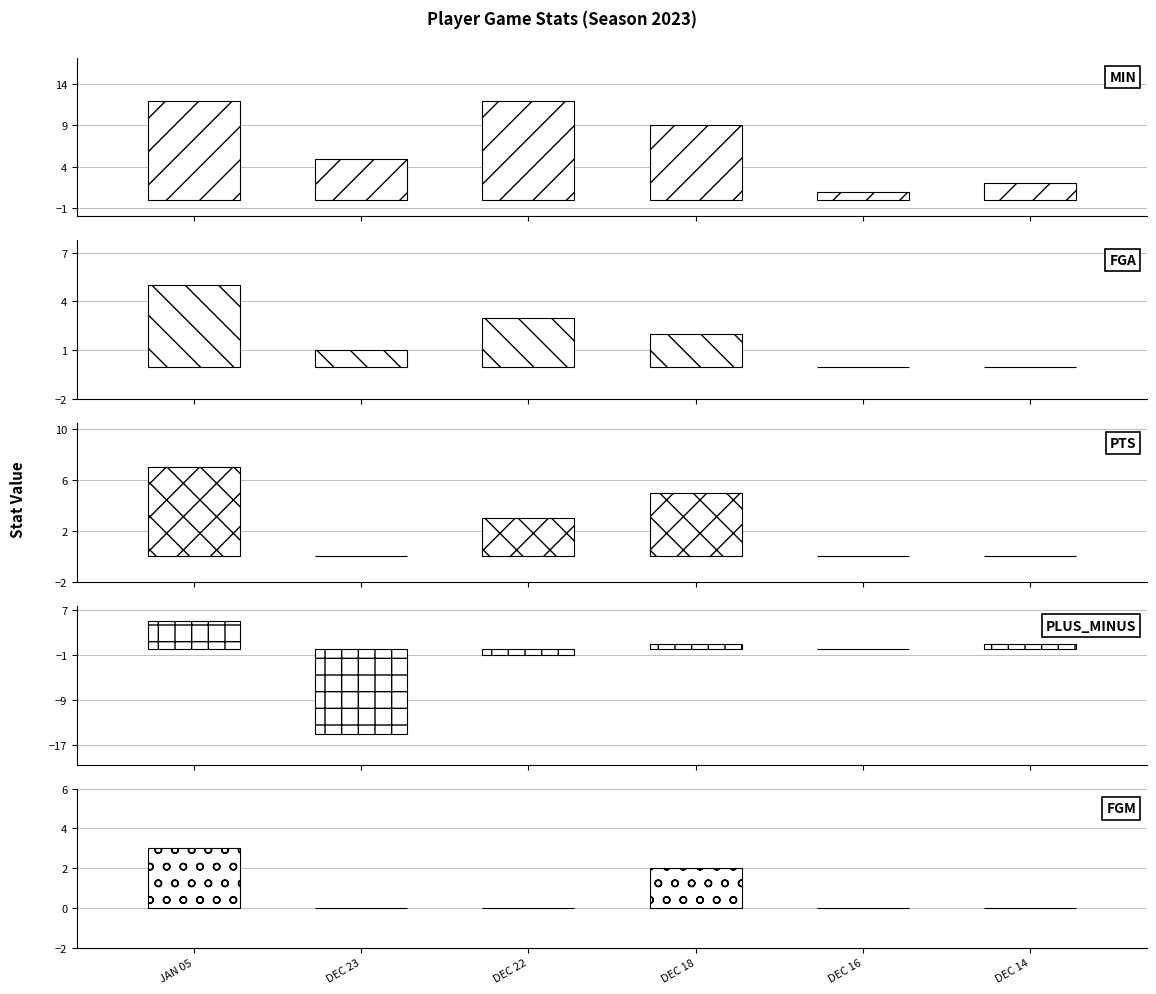

Which series changed the most between DEC 22 and DEC 16?

MIN